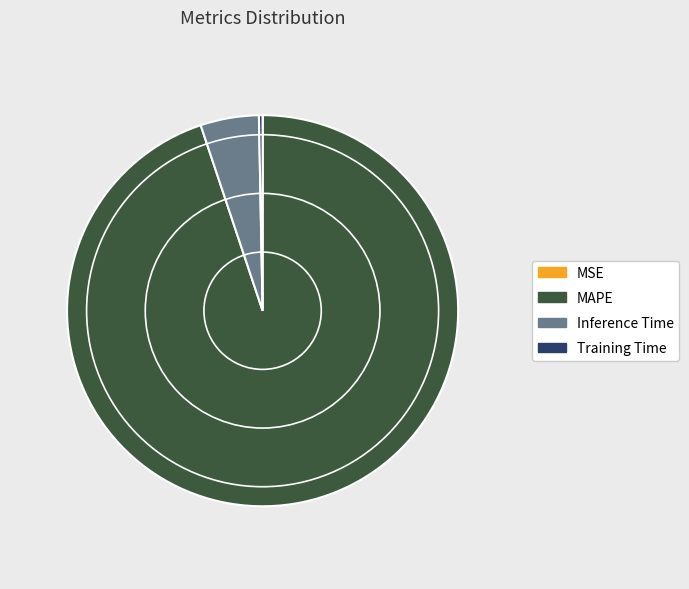

Which has a higher value, MAPE or Training Time?

MAPE